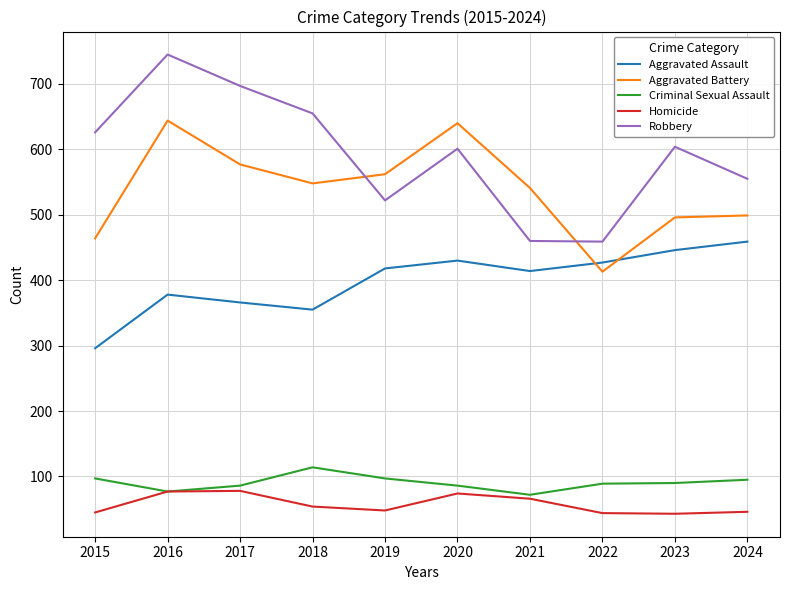

Is the value of Homicide at 2017 greater than the value of Aggravated Battery at 2020?

No